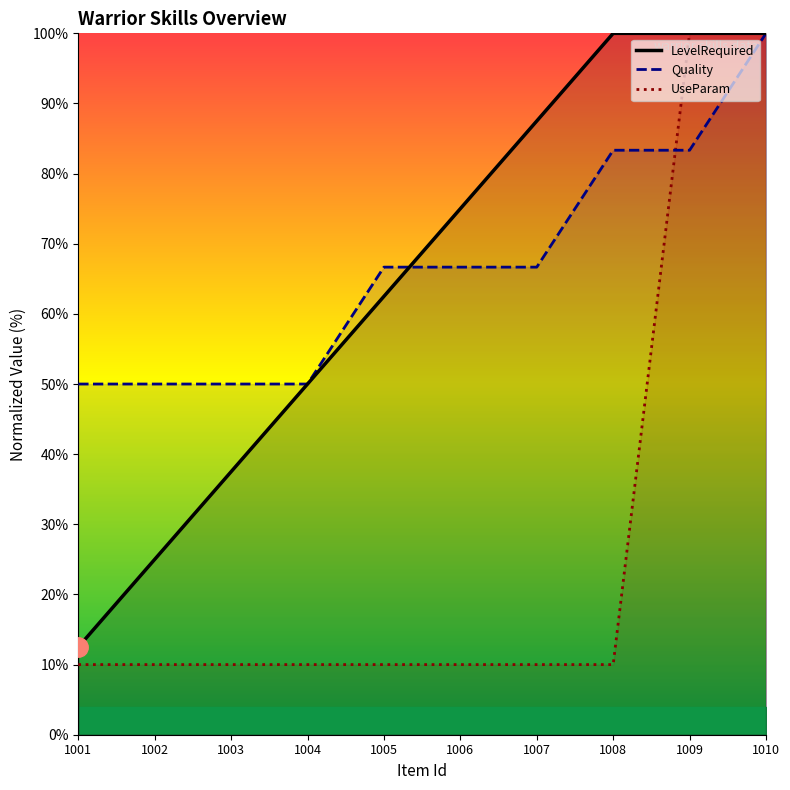

Reading right to left, list all the values displayed in this chart.

LevelRequired: 100.0	100.0	100.0	87.5	75.0	62.5	50.0	37.5	25.0	12.5
Quality: 100.0	83.3	83.3	66.7	66.7	66.7	50.0	50.0	50.0	50.0
UseParam: 100.0	100.0	10.0	10.0	10.0	10.0	10.0	10.0	10.0	10.0